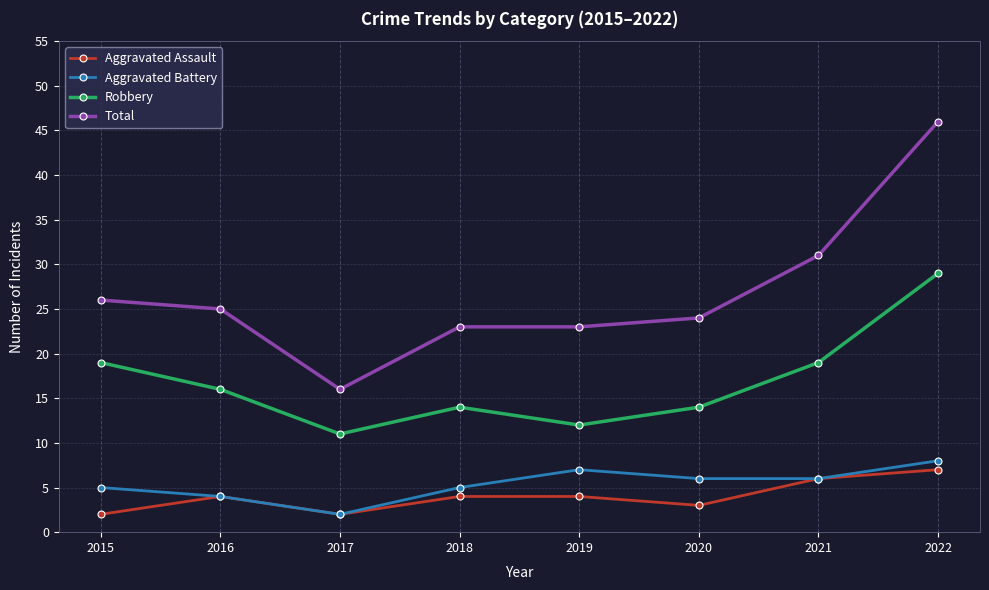

At 2020, list the series in order from largest to smallest.

Total, Robbery, Aggravated Battery, Aggravated Assault